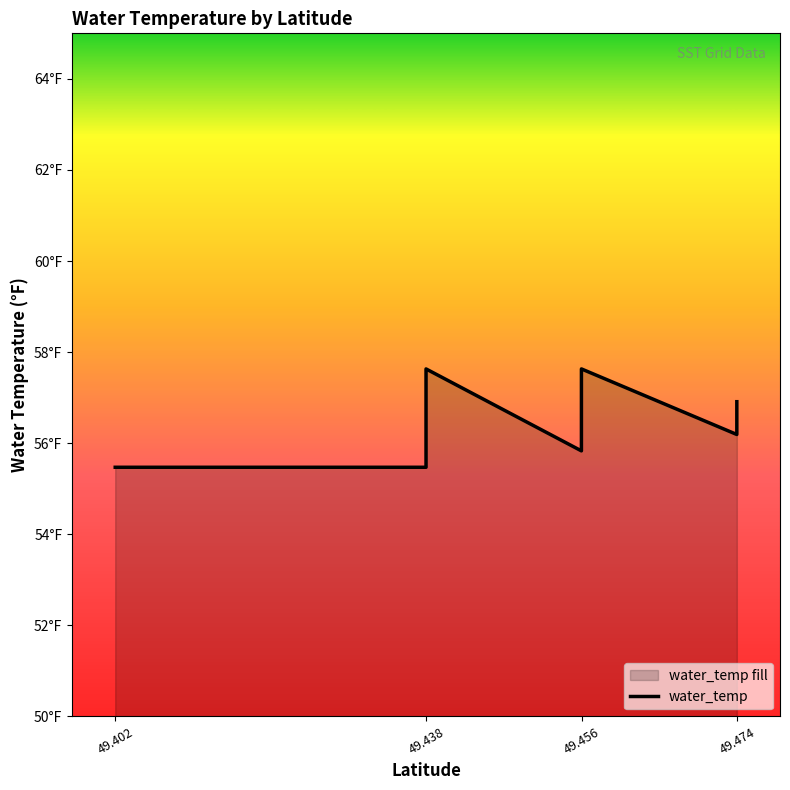

What is the difference between the maximum and minimum values?

2.2